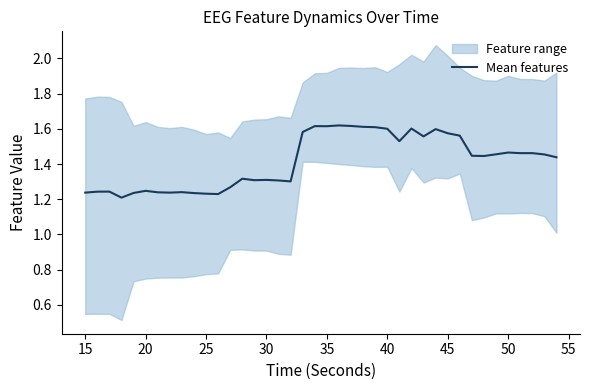

The value at 27 is 0.6. True or false?

False